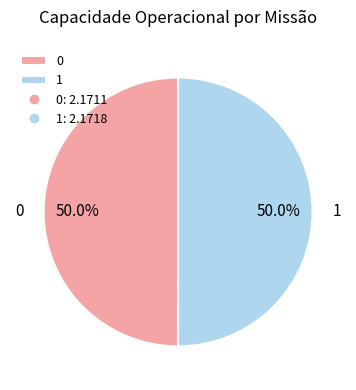

How many slices are in this pie chart?

2